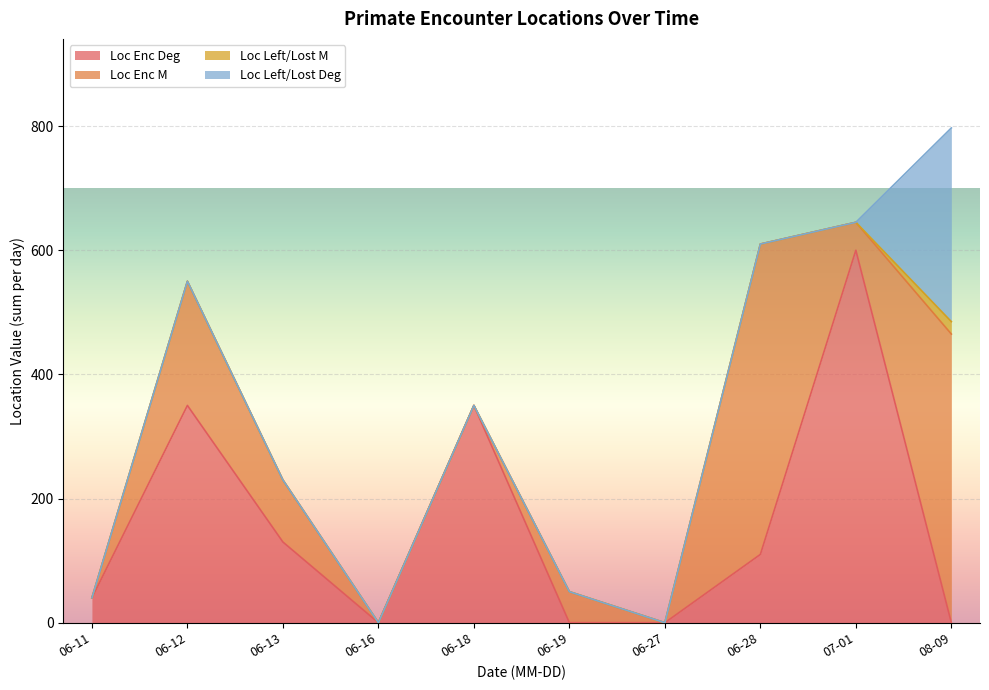

At which category is the sum across all series the highest?

08-09